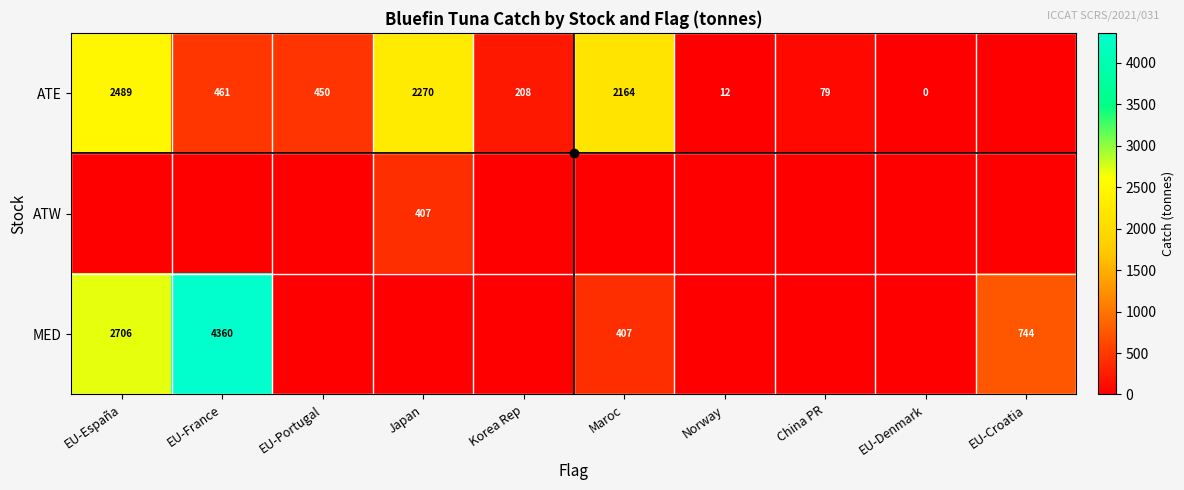

Is it true that ATW equals 236 at Japan?

False